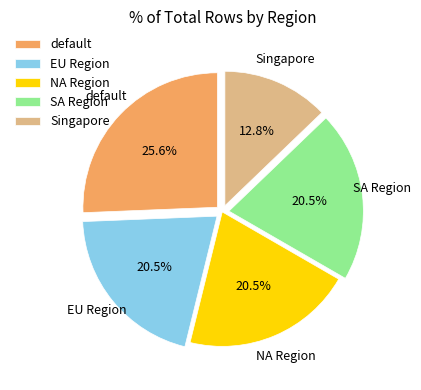

Between NA Region and default, which is larger?

default